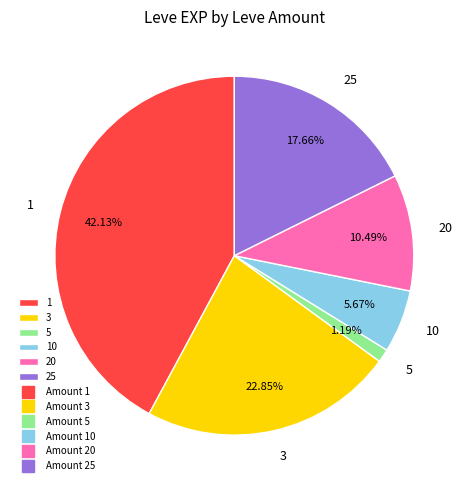

What is the total percentage of 3 and 10?

28.5%